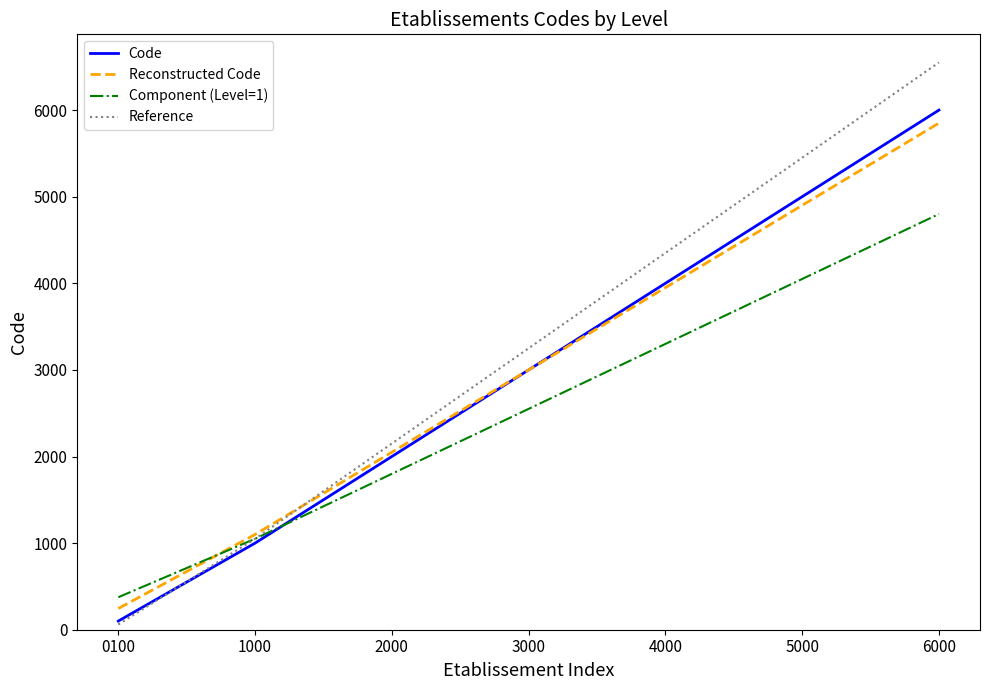

What is the difference between the Reference values at 2000 and 5000?

3300.0